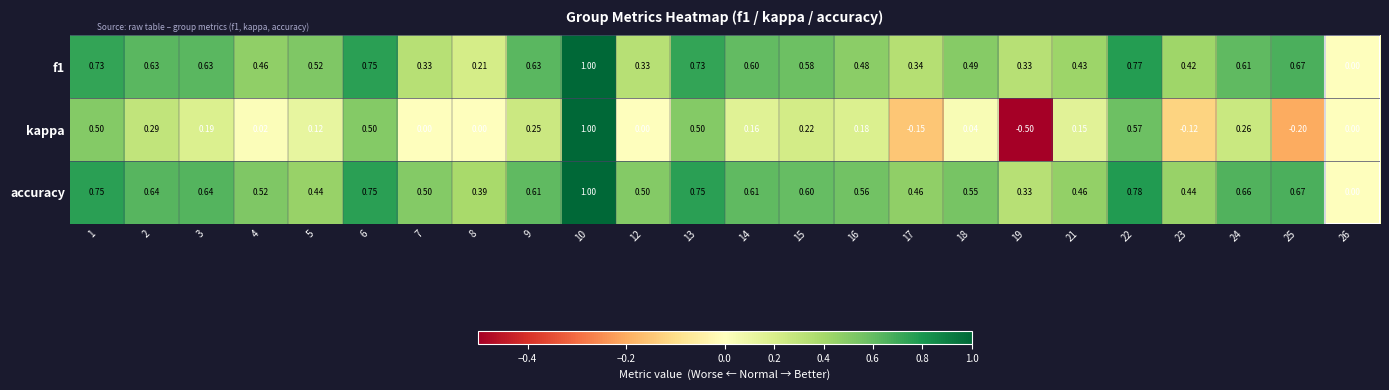

Which series has the largest total across all categories?

accuracy